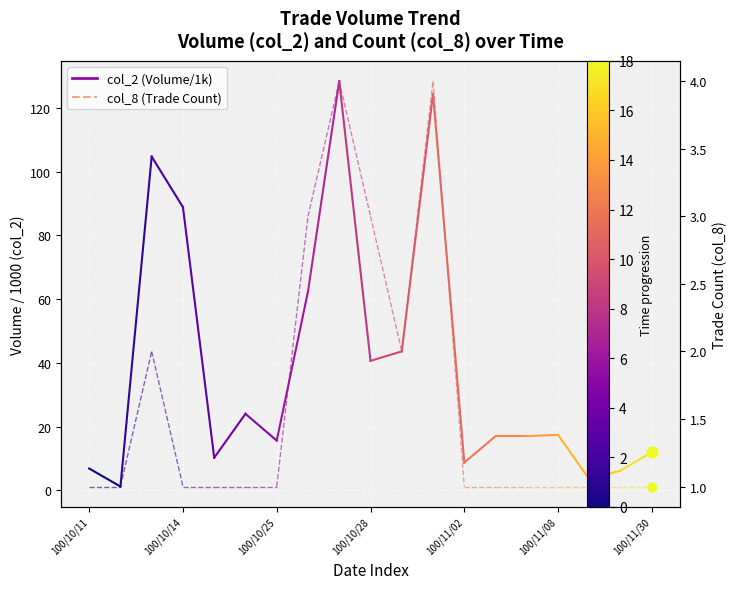

What are all the series names shown in the legend?

col_2, col_8